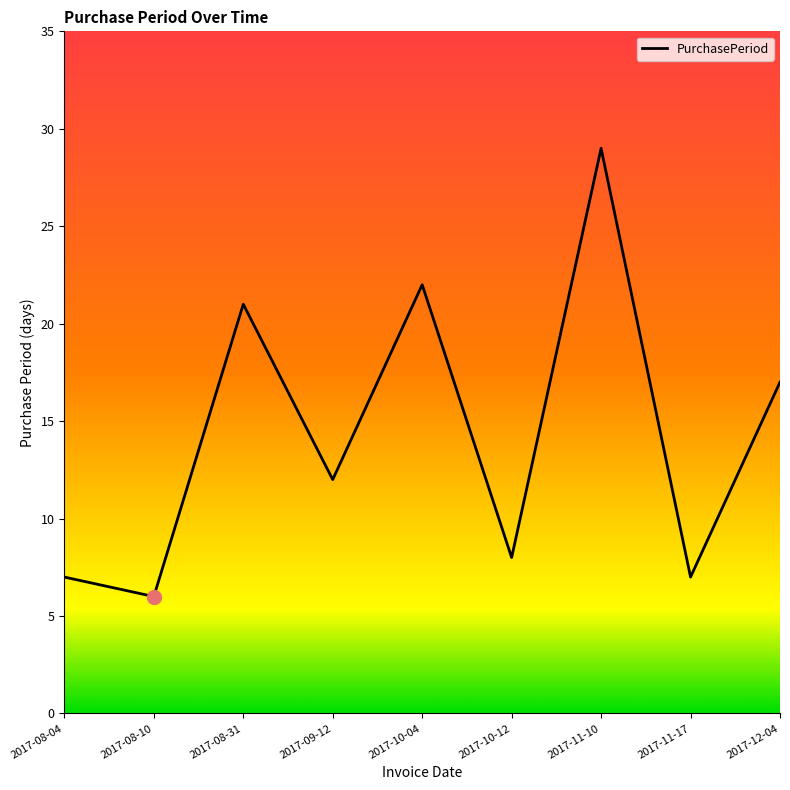

True or false: the data has more than 0 interior local peaks.

True